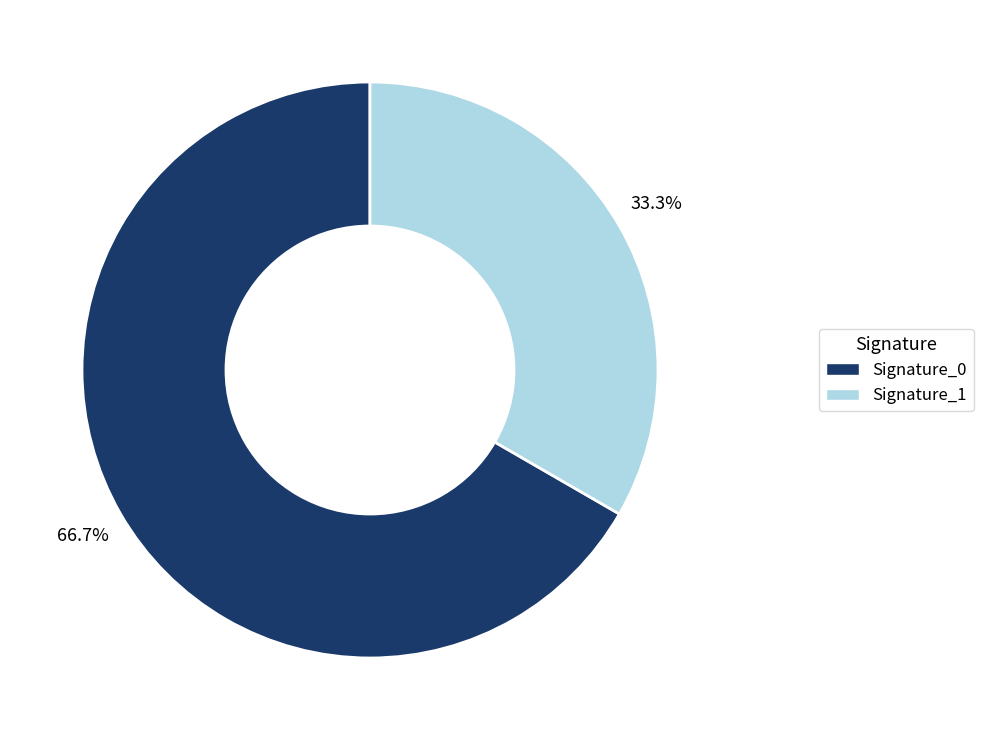

Is there a majority slice in this chart?

Yes